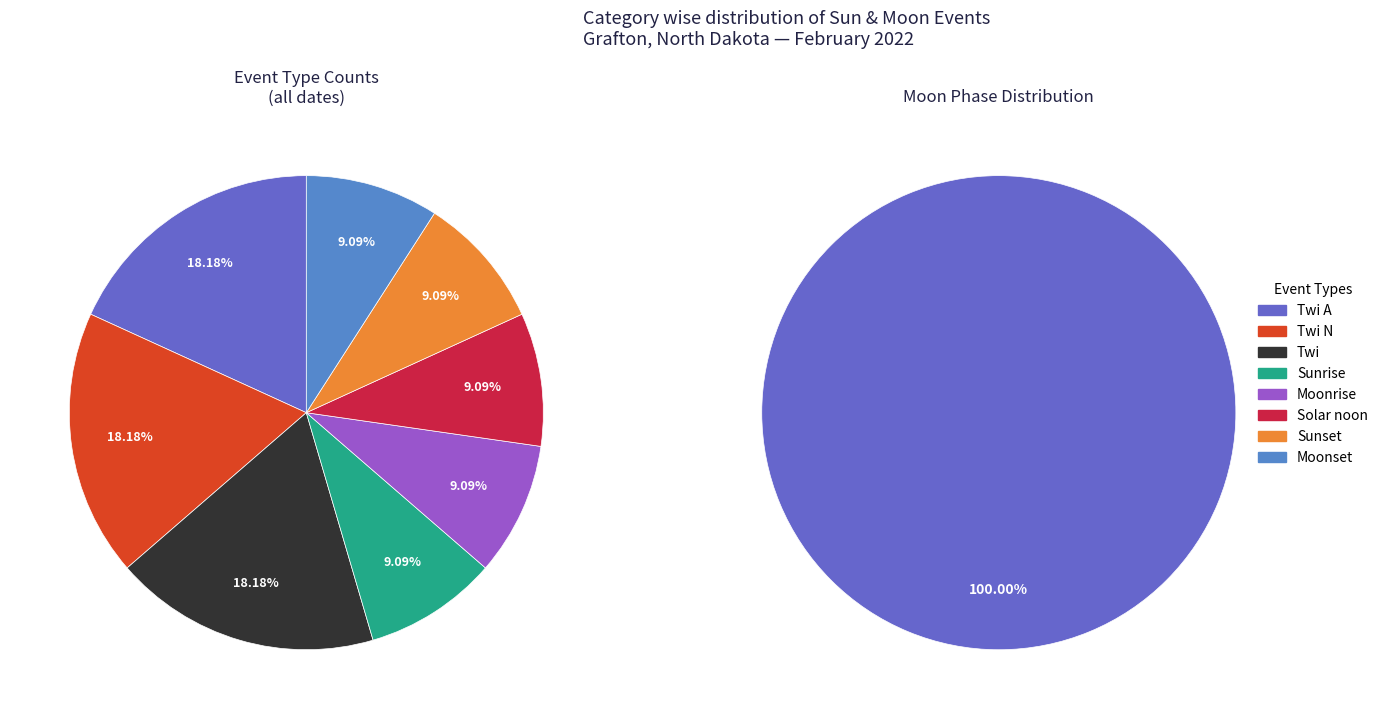

To the nearest percent, what is the average slice percentage?

13%